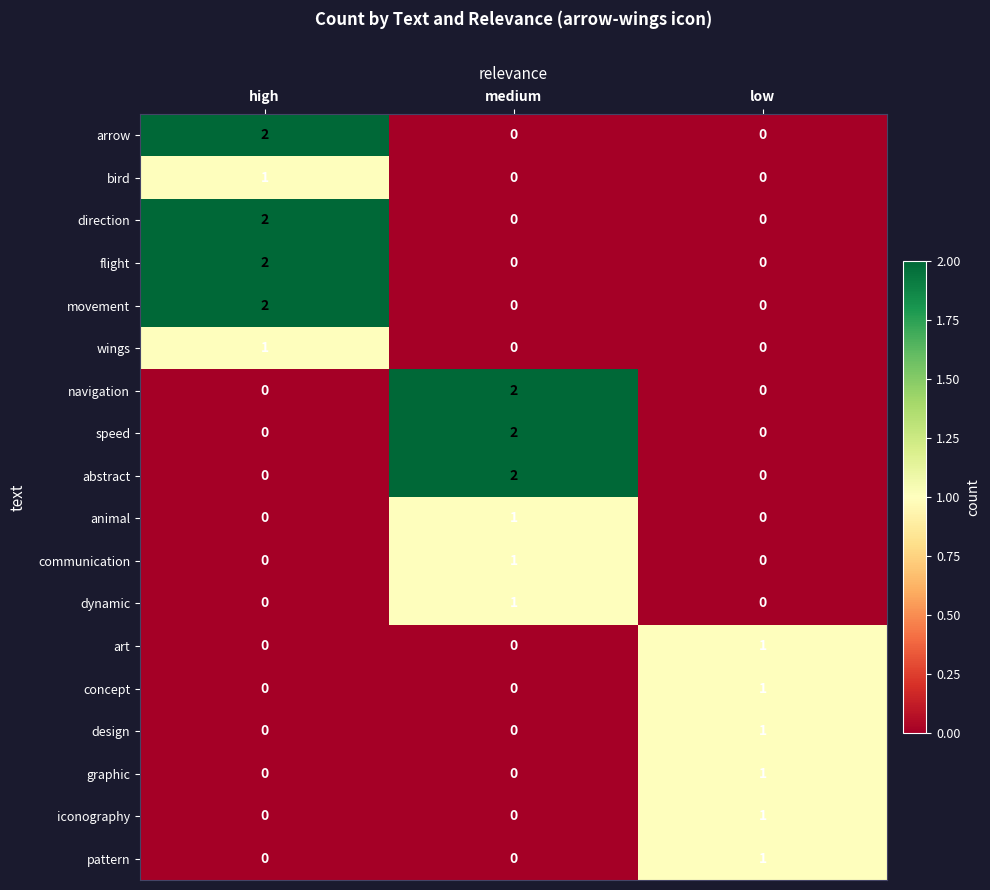

The value of flight at low is 1. True or false?

False